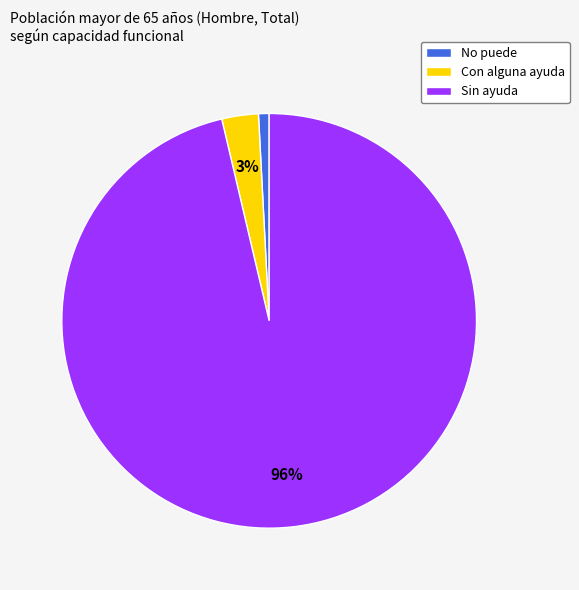

Rank the categories by value from highest to lowest.

Sin ayuda, Con alguna ayuda, No puede